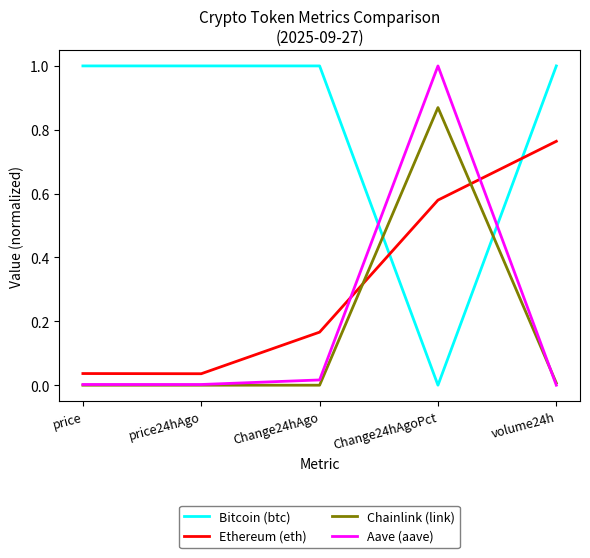

True or false: Bitcoin (btc) has a value of -0.5 at Change24hAgoPct.

False